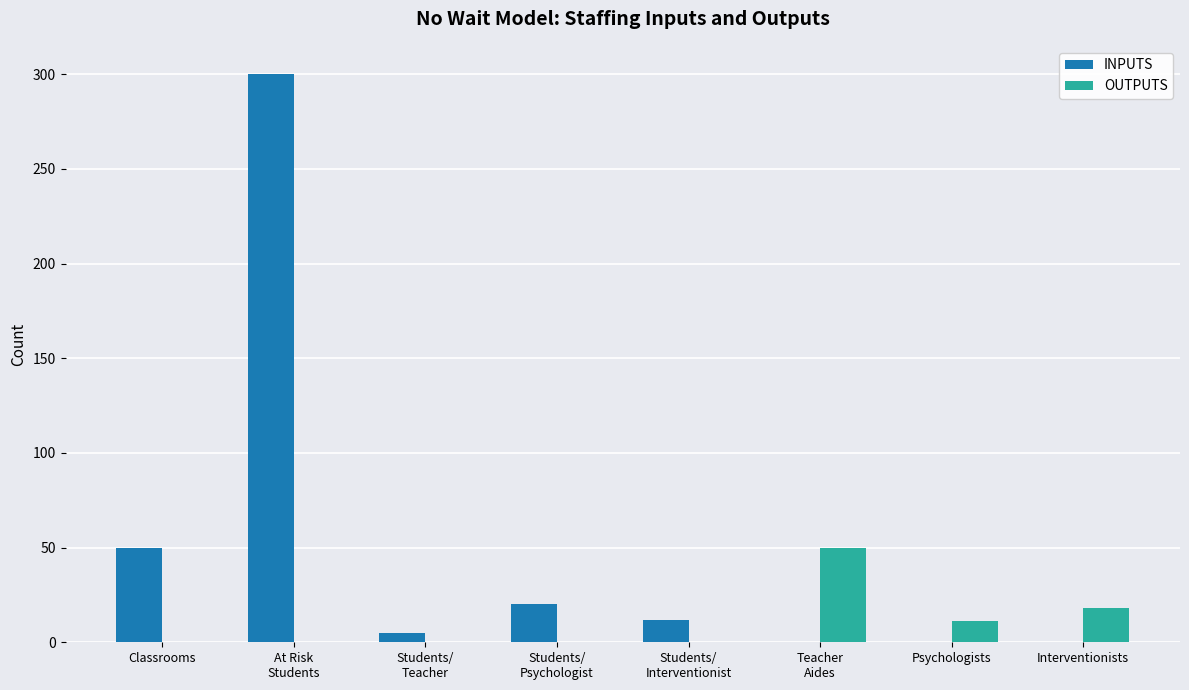

What is the total value across all series at Teacher
Aides?

50